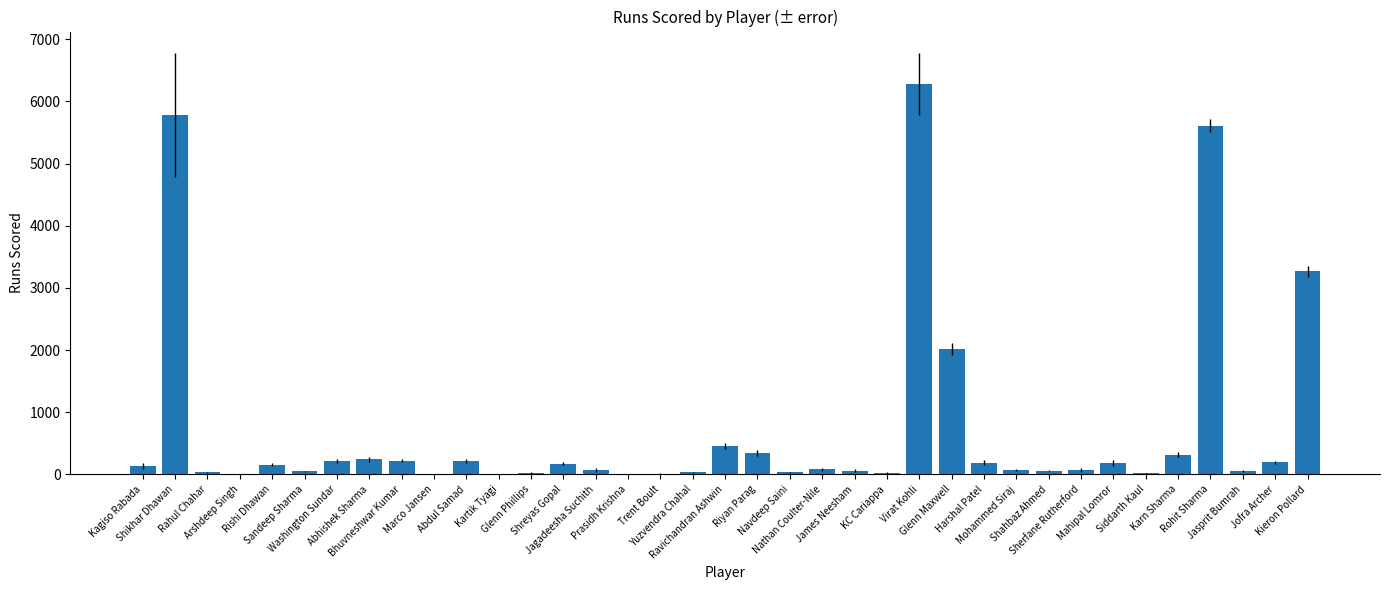

What is the sum of all values?

26703